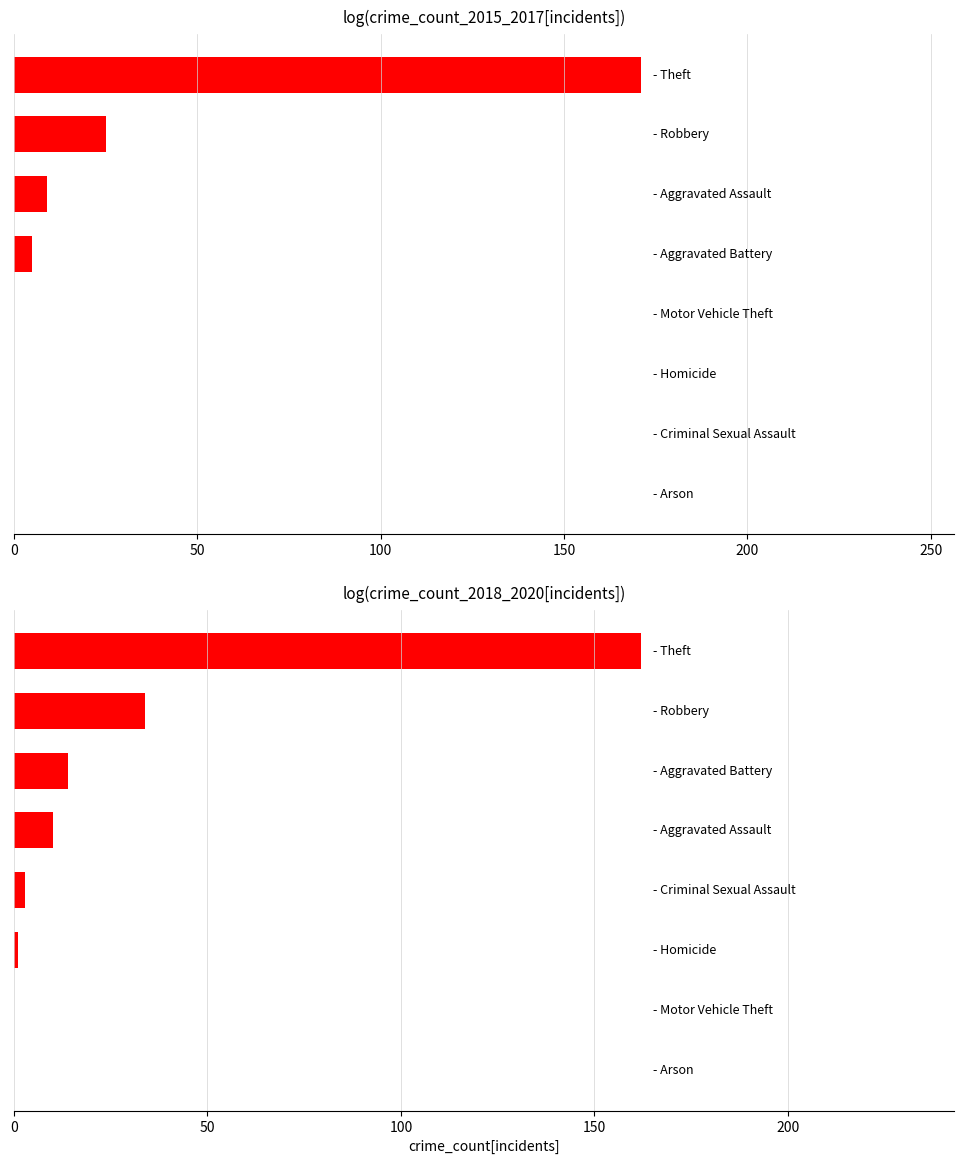

How many data points in 2015-2017 Total are less than 5?

4